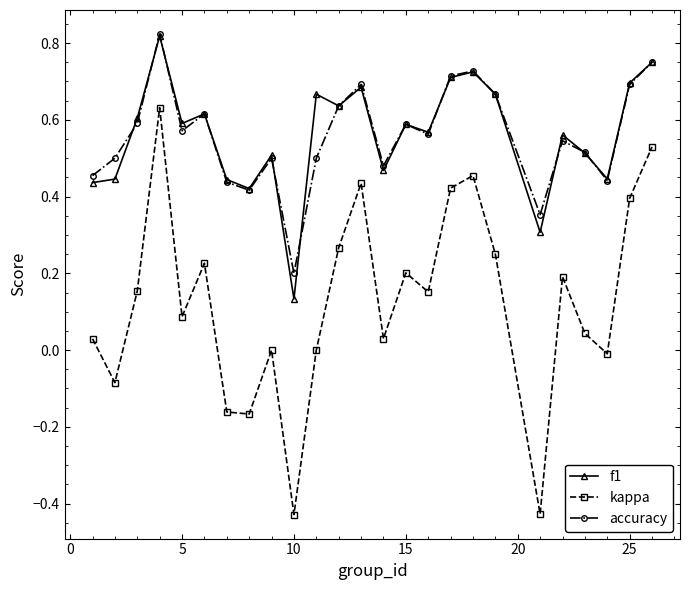

True or false: kappa and f1 intersect in this chart.

False